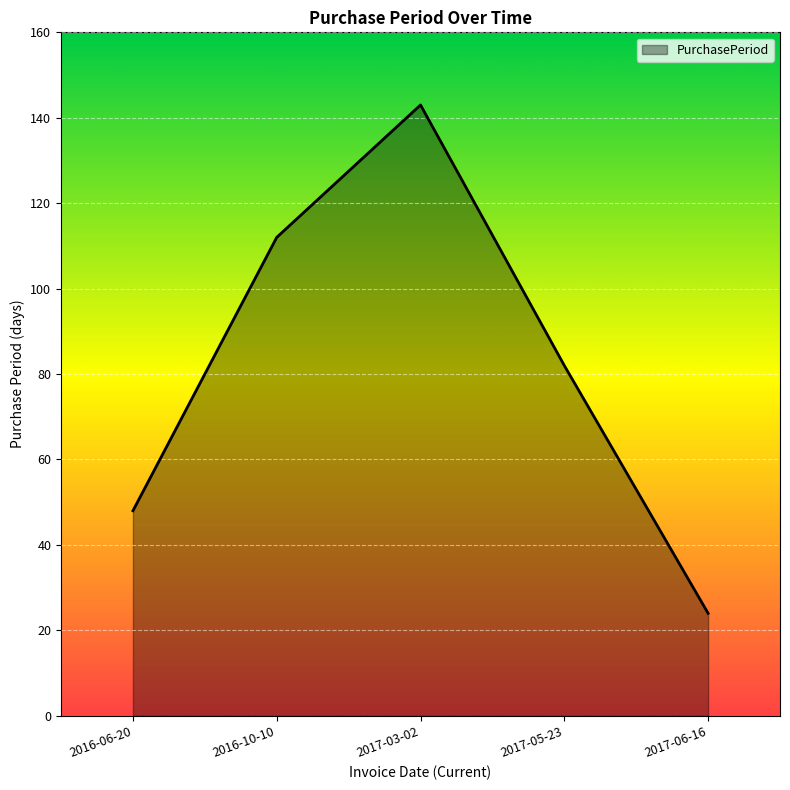

Approximately how many times larger is the value at 2017-05-23 compared to 2016-10-10?

0.7